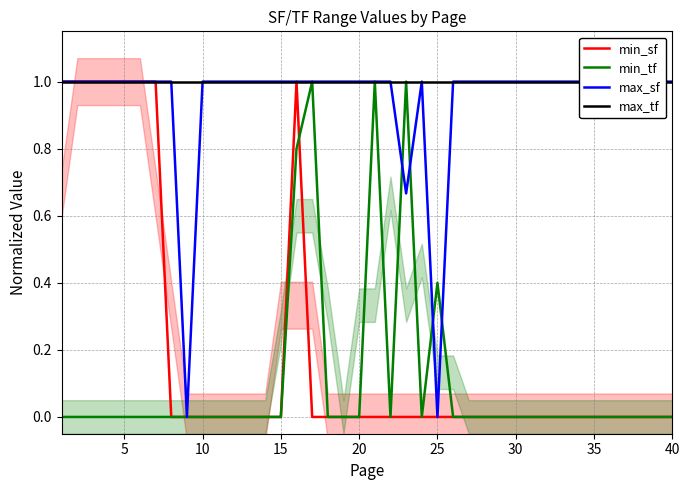

At which category does the chart reach its minimum across all series?

35